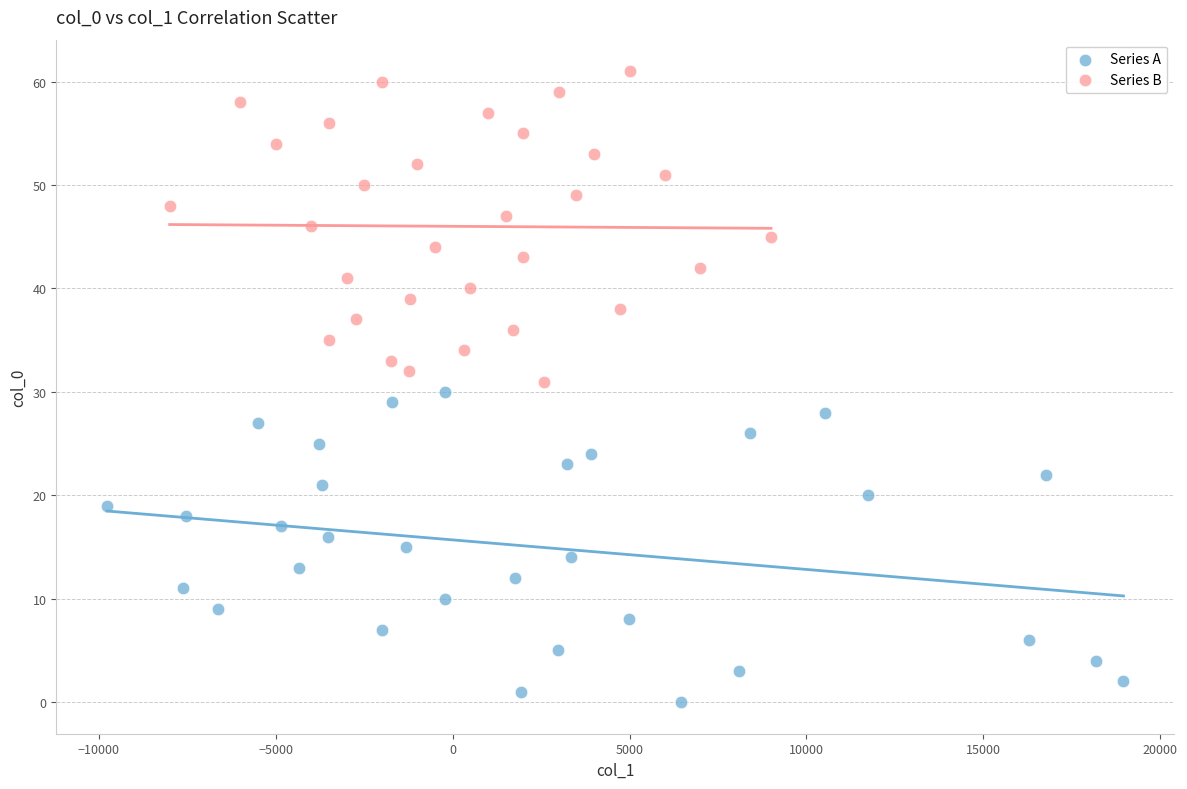

Which series contains the lowest Y value?

Series A